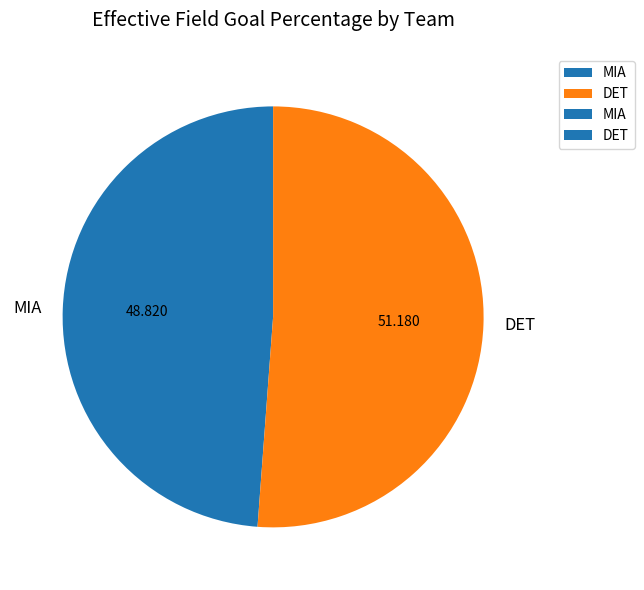

Which slice is the largest?

DET